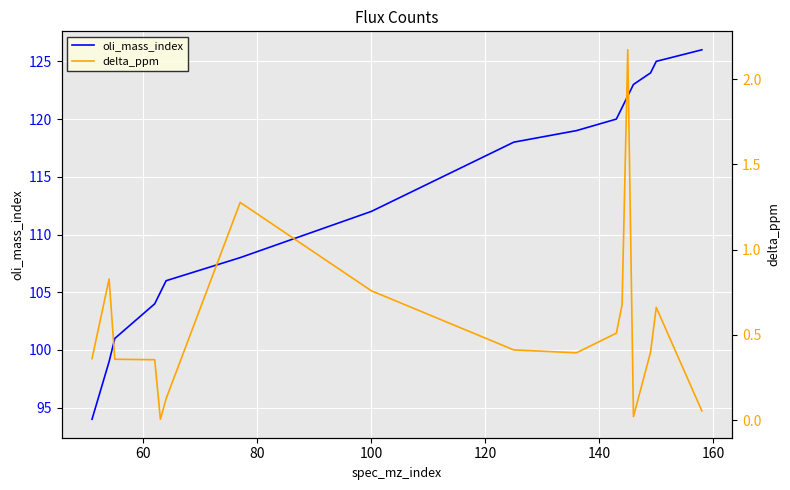

True or false: delta_ppm and oli_mass_index intersect in this chart.

False